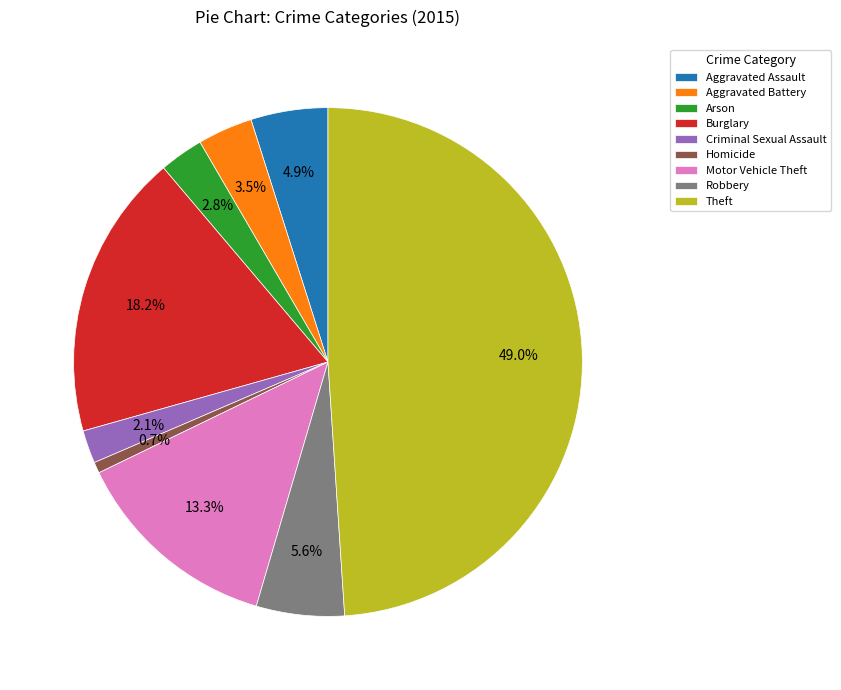

To the nearest percent, what is the difference between the largest and smallest slice percentages?

48%